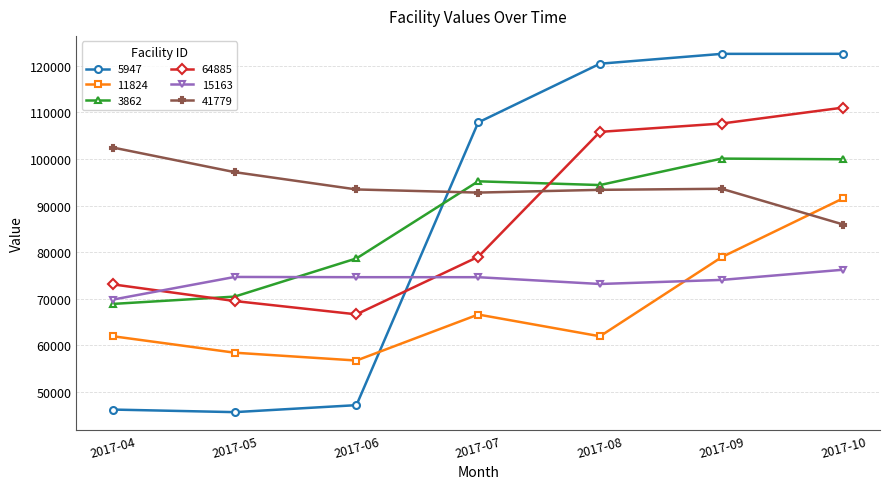

At 2017-07, list the series in order from largest to smallest.

5947, 3862, 41779, 64885, 15163, 11824